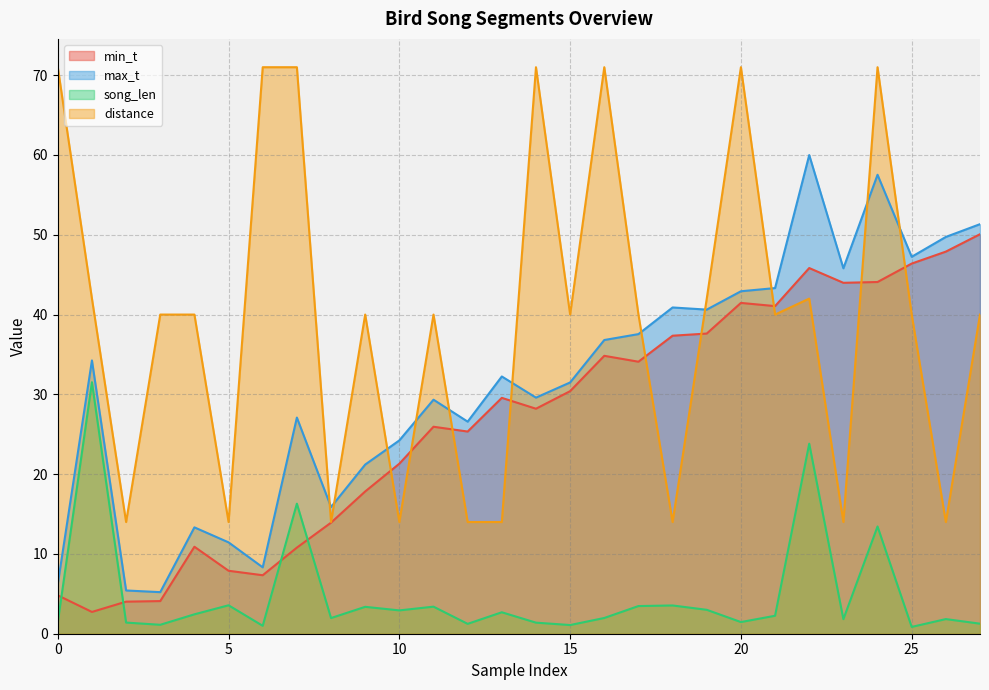

Rank the categories by song_len value from highest to lowest.

1, 22, 7, 24, 5, 18, 17, 11, 9, 19, 10, 13, 4, 21, 16, 8, 26, 23, 20, 0, 2, 14, 27, 12, 3, 15, 6, 25